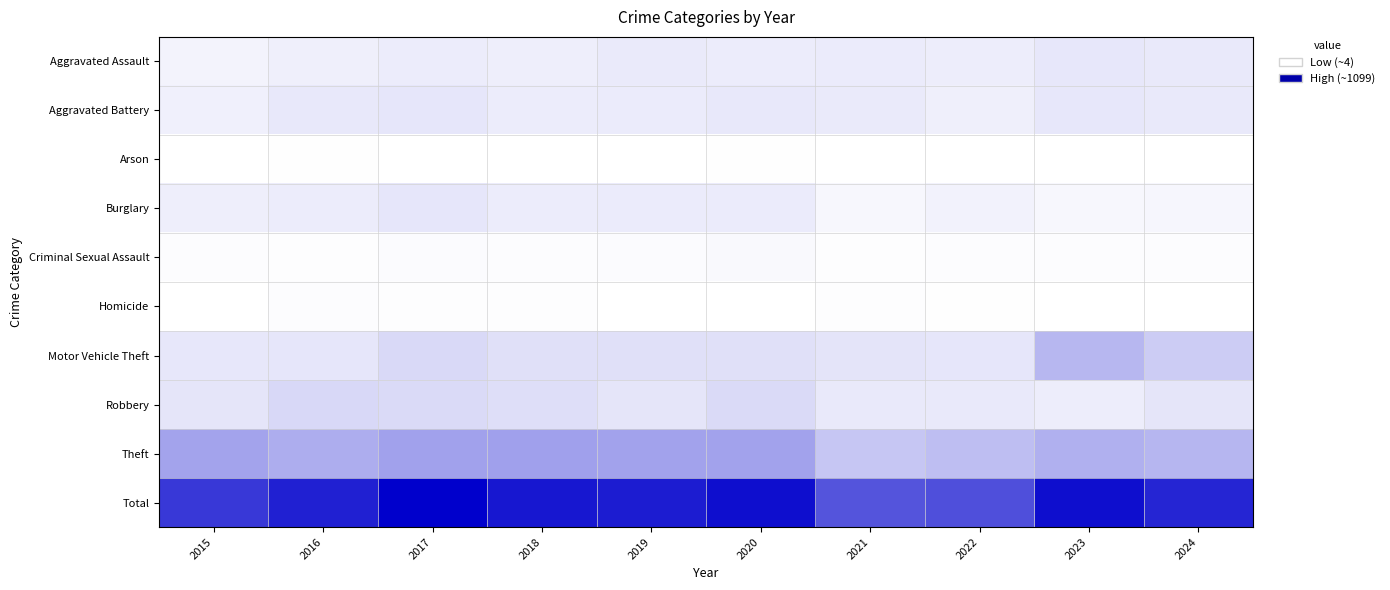

List the series in order of their peak value, lowest first.

Arson, Homicide, Criminal Sexual Assault, Aggravated Assault, Aggravated Battery, Burglary, Robbery, Motor Vehicle Theft, Theft, Total